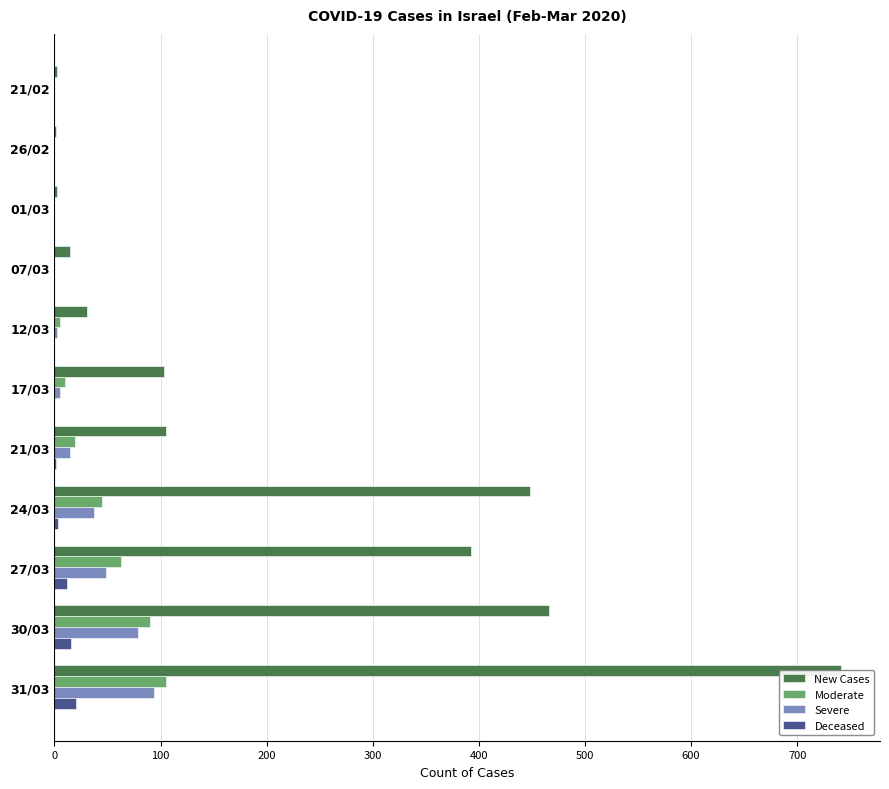

Which series changed the most between 17/03 and 21/03?

Severe